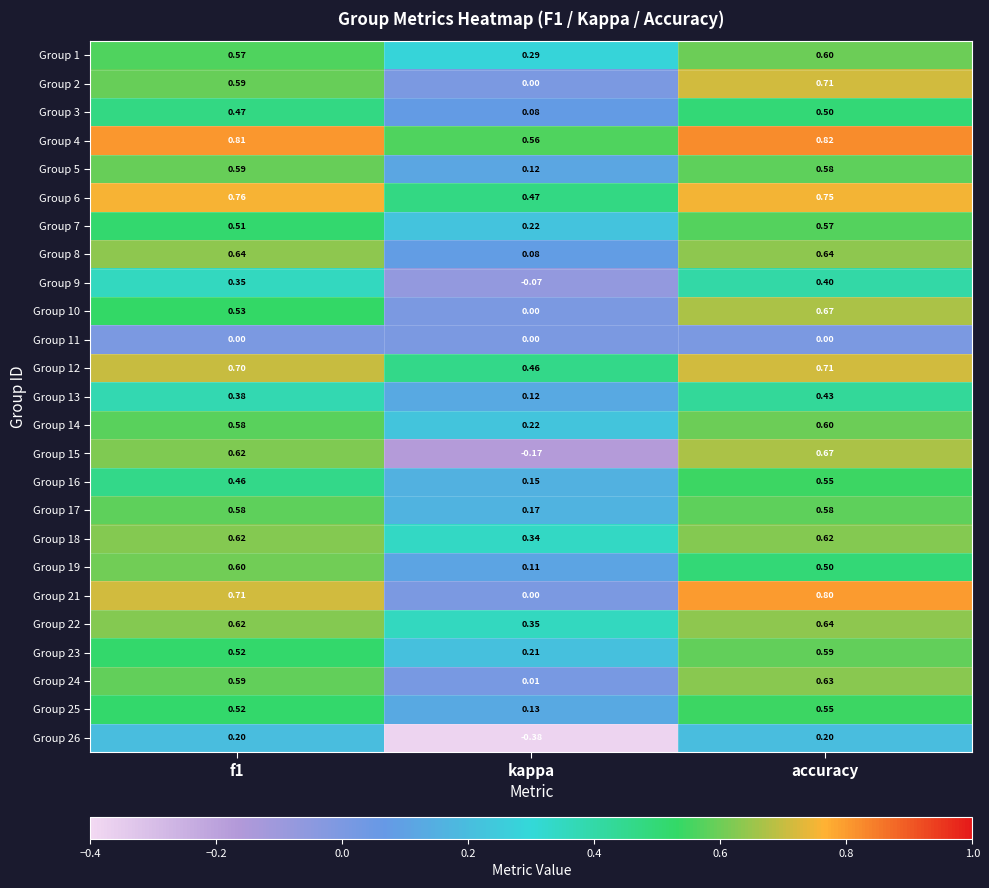

Is the value of Group 15 at kappa greater than the value of Group 17 at kappa?

No